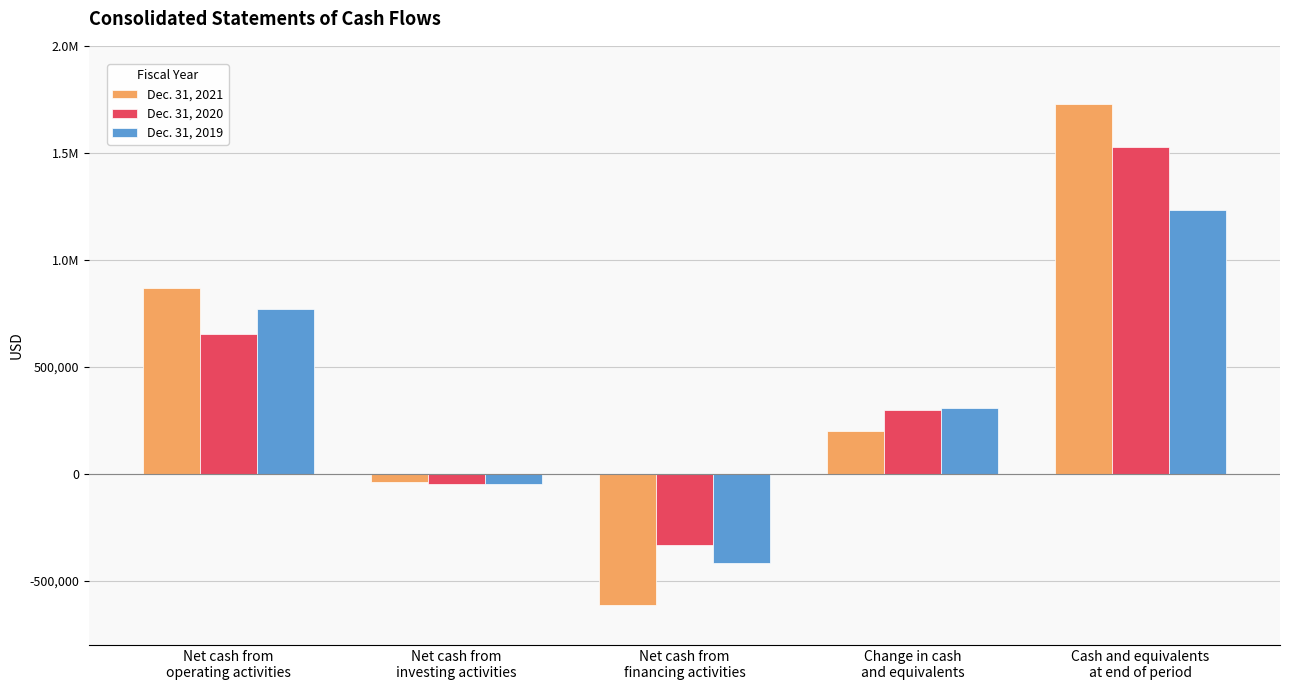

What is the difference between the second highest and minimum values in the Dec. 31, 2019 series?

1189485